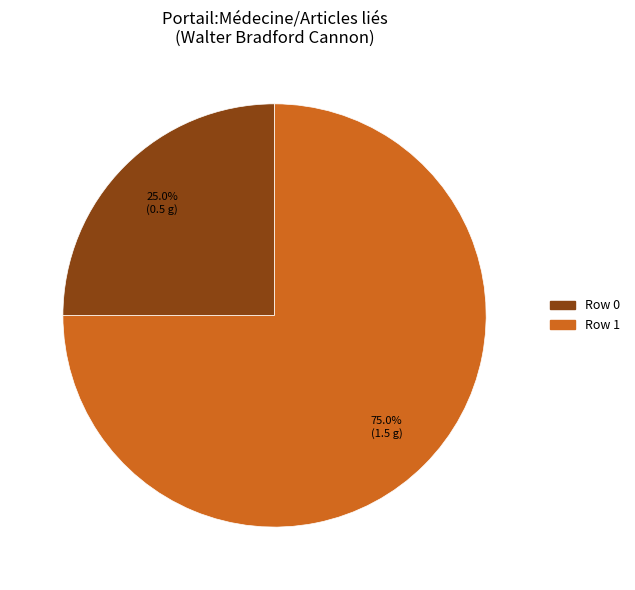

What percentage is the Row 1 slice, to the nearest percent?

75%